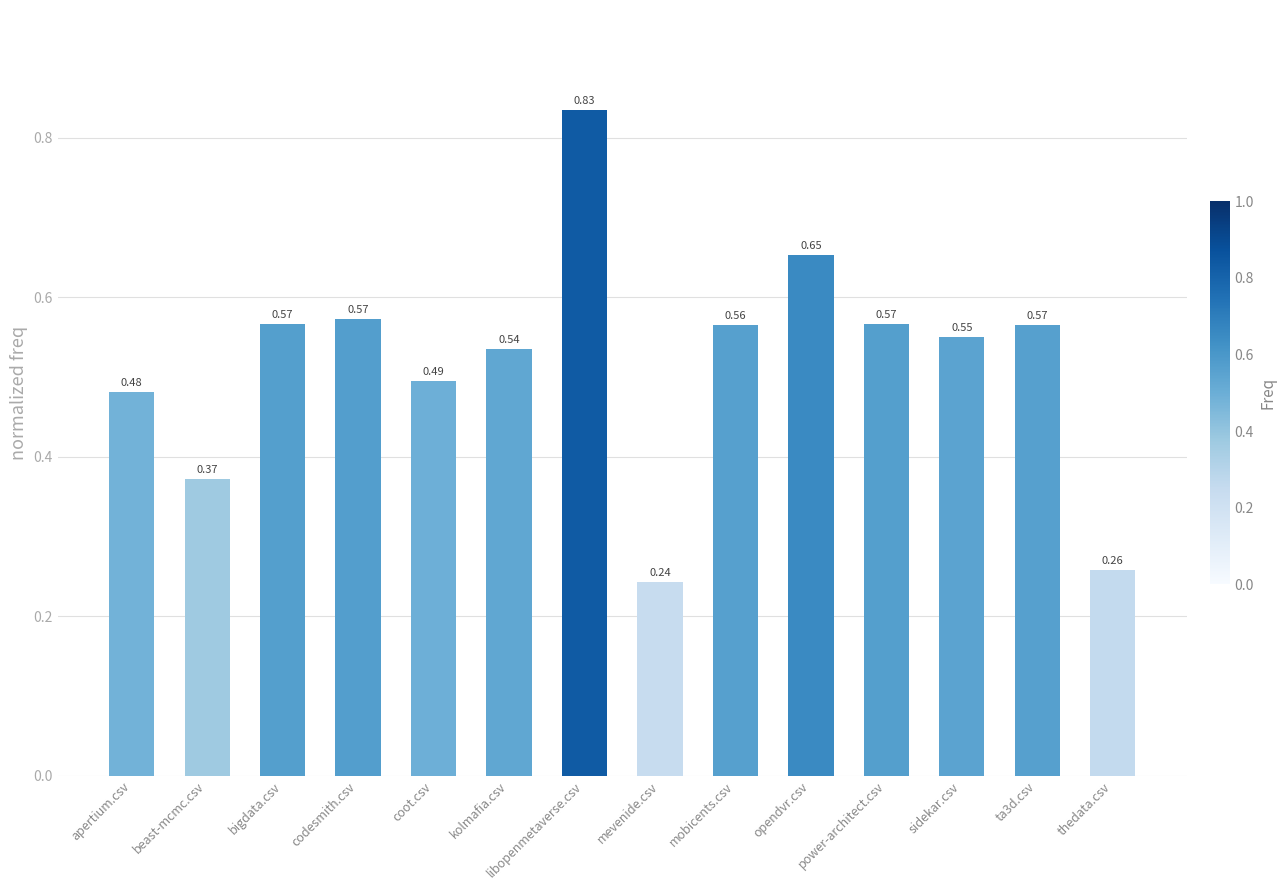

What is the label of the 11th bar from the right?

codesmith.csv